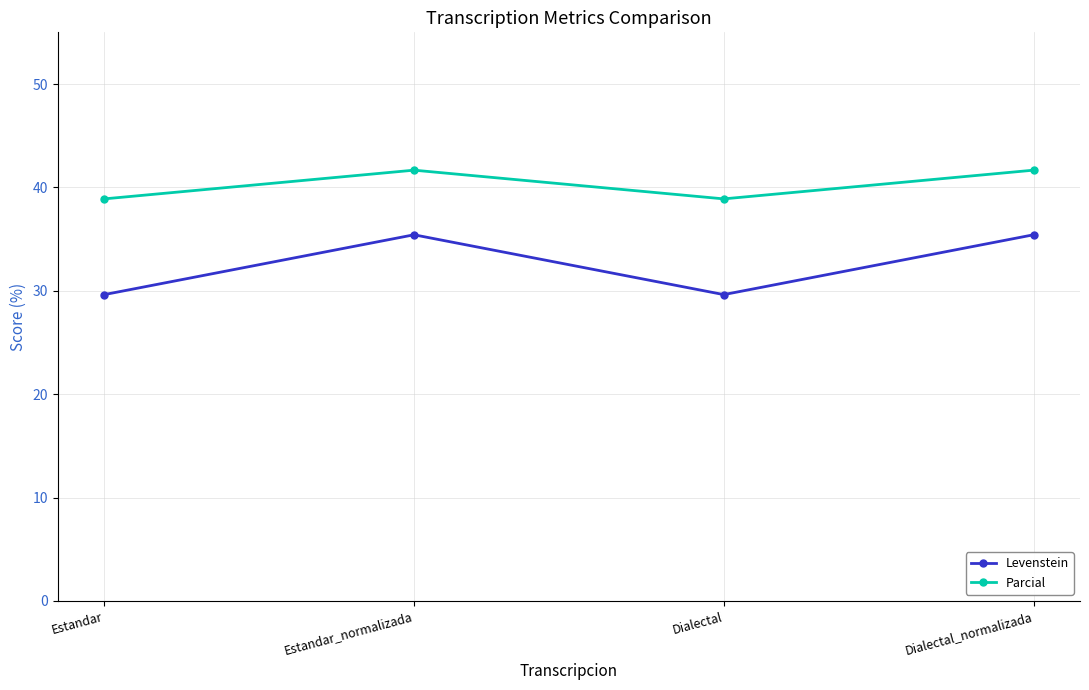

The value of Parcial at Estandar is 38.9. True or false?

True